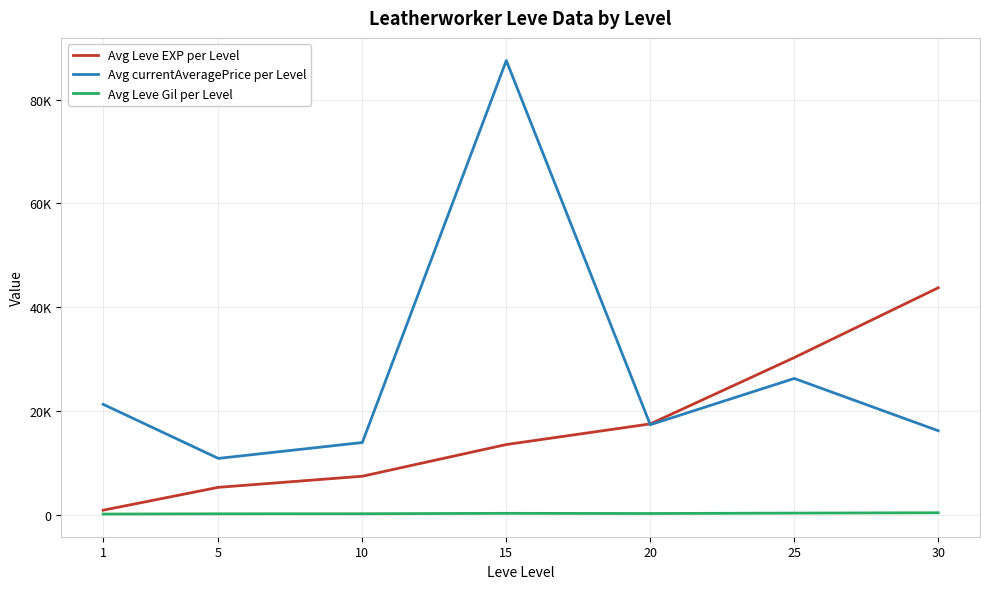

True or false: Avg Leve Gil per Level has more than 2 interior local peaks.

False